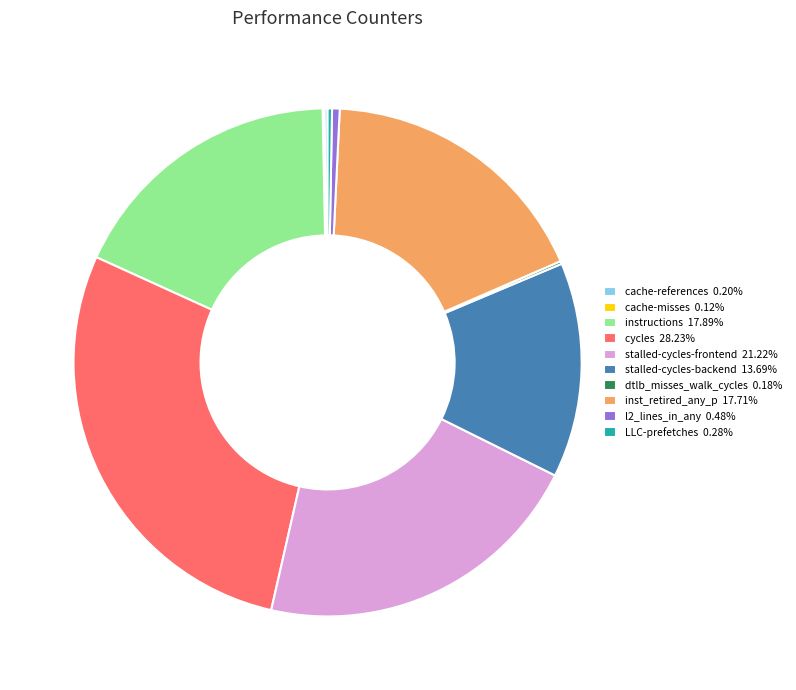

Combined, do l2_lines_in_any 0.48% and LLC-prefetches 0.28% account for over 50%?

No